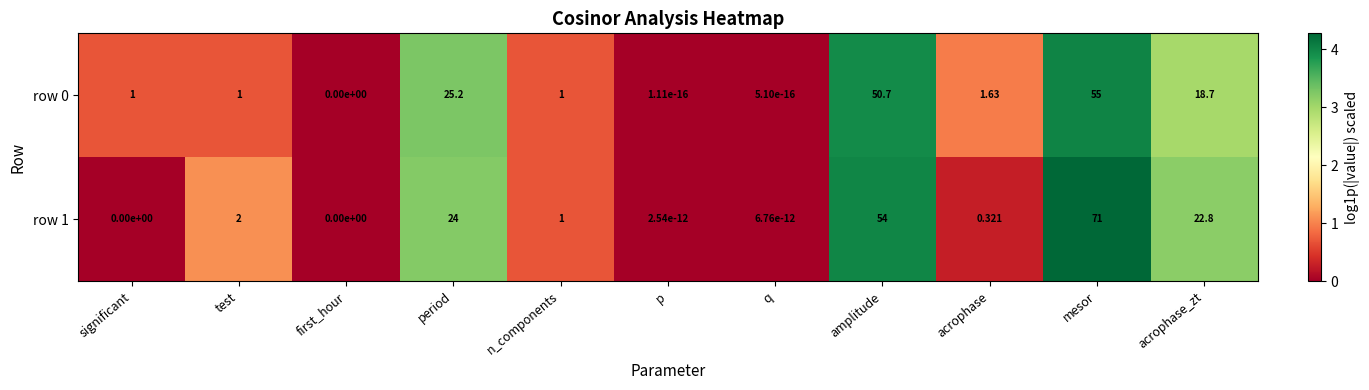

Which category has the highest value across all series?

mesor